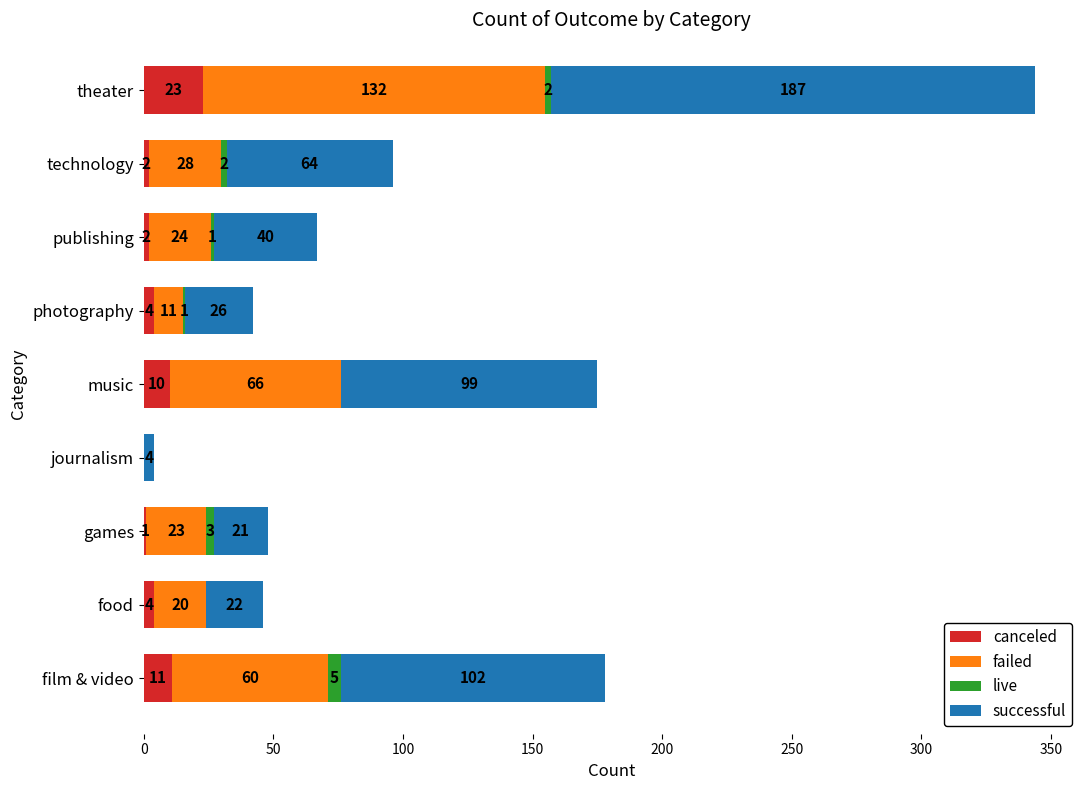

How many distinct data groups are displayed?

4